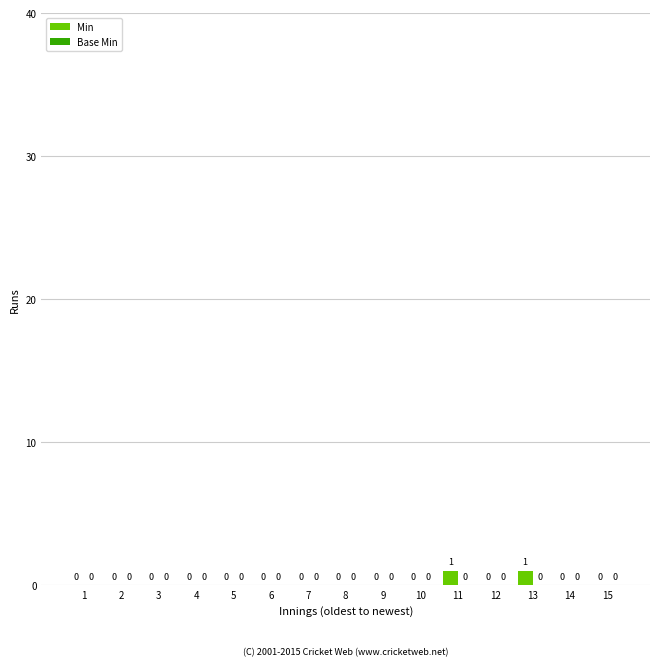

True or false: the data shows 0 at 9.

True